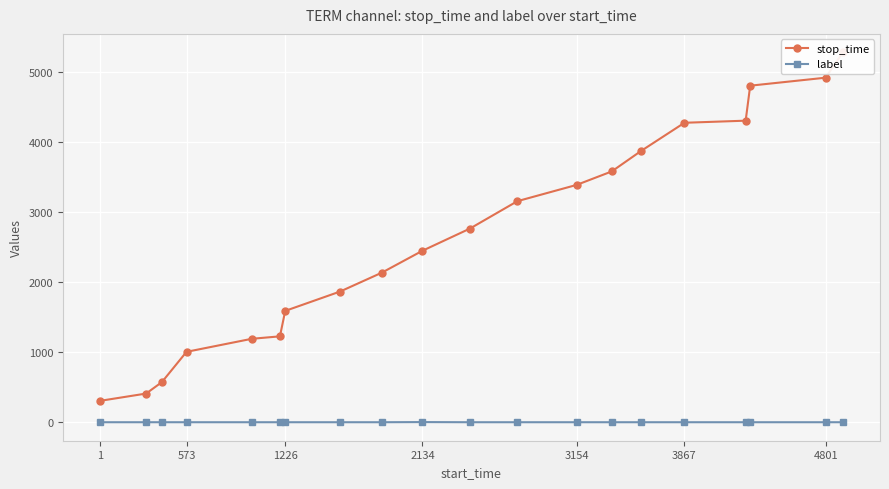

Is this an area chart (filled region under the line)?

No